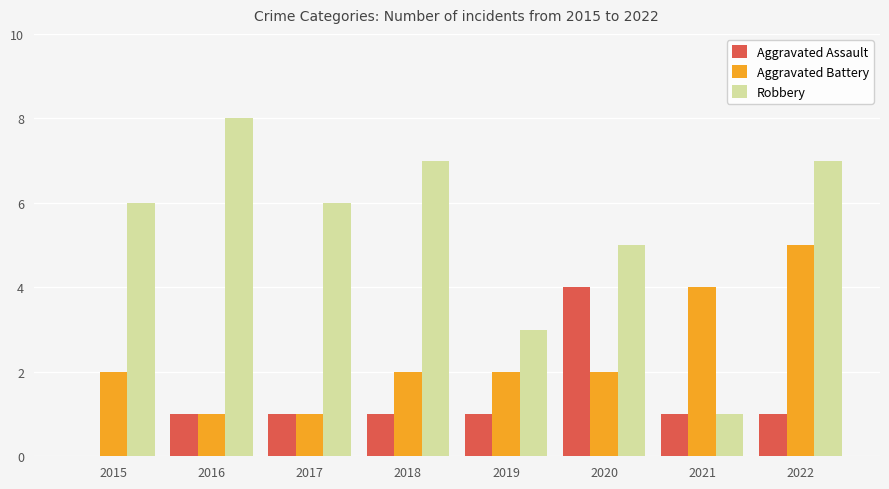

Reading left to right, extract all data points from this chart.

Aggravated Assault: 2015=0	2016=1	2017=1	2018=1	2019=1	2020=4	2021=1	2022=1
Aggravated Battery: 2015=2	2016=1	2017=1	2018=2	2019=2	2020=2	2021=4	2022=5
Robbery: 2015=6	2016=8	2017=6	2018=7	2019=3	2020=5	2021=1	2022=7